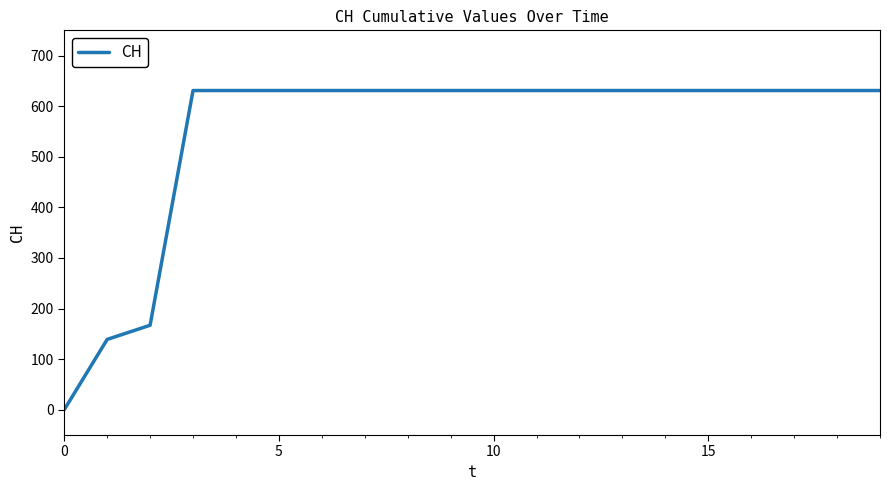

What is the difference between the maximum and minimum values?

631